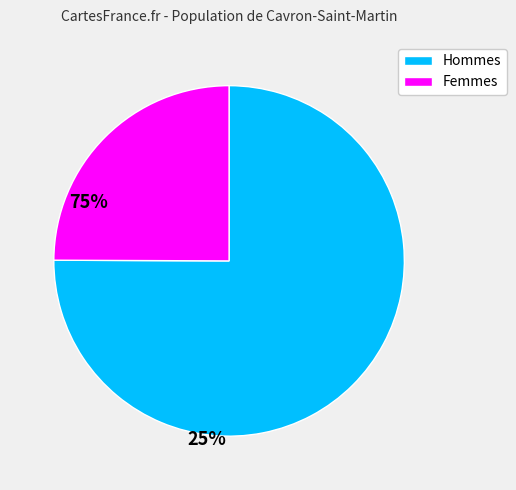

How many slices are in this pie chart?

2